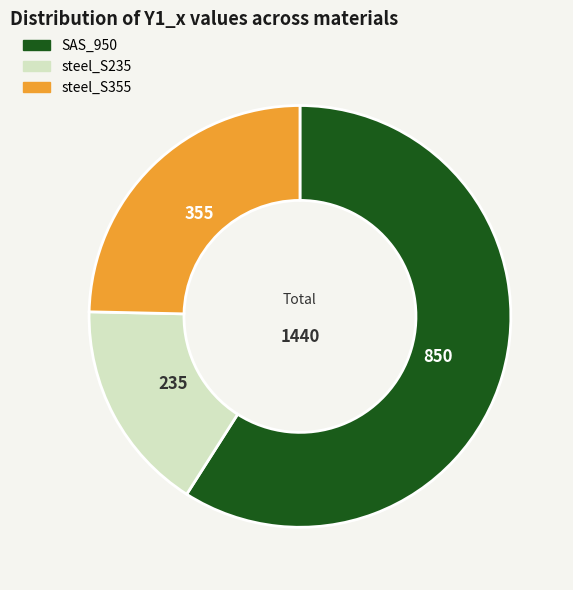

How many segments does this pie chart have?

3